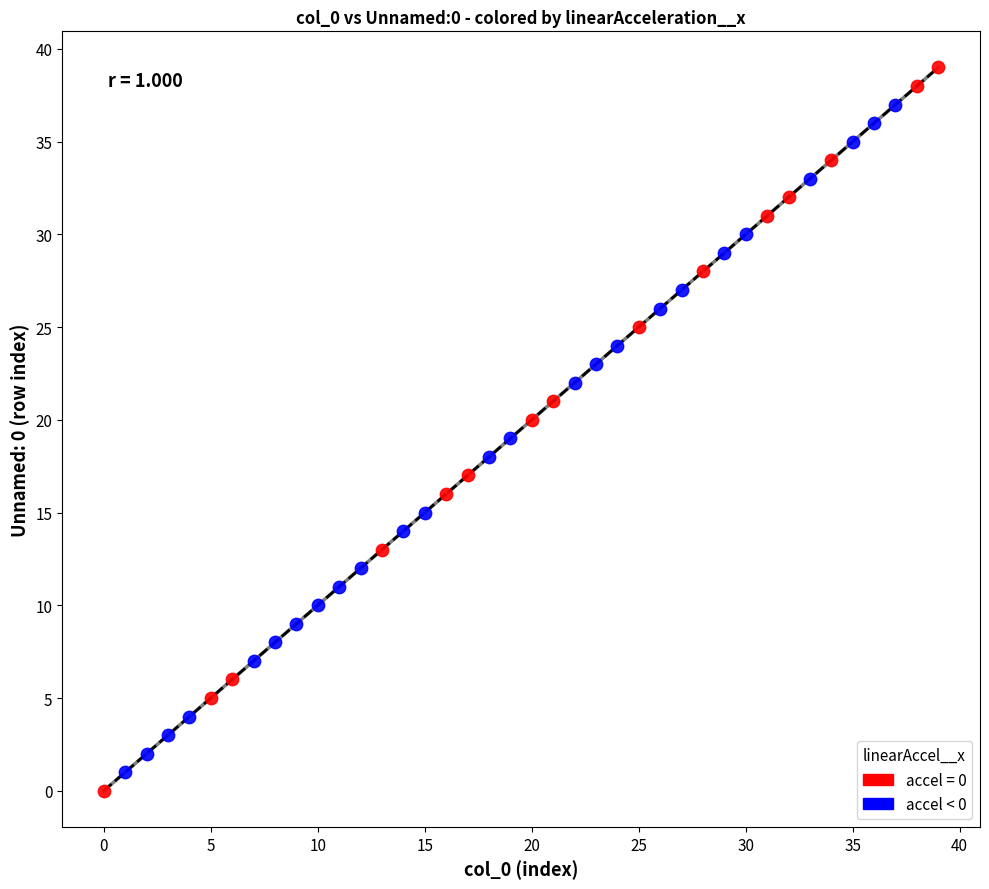

Which series reaches the maximum Y coordinate?

accel = 0